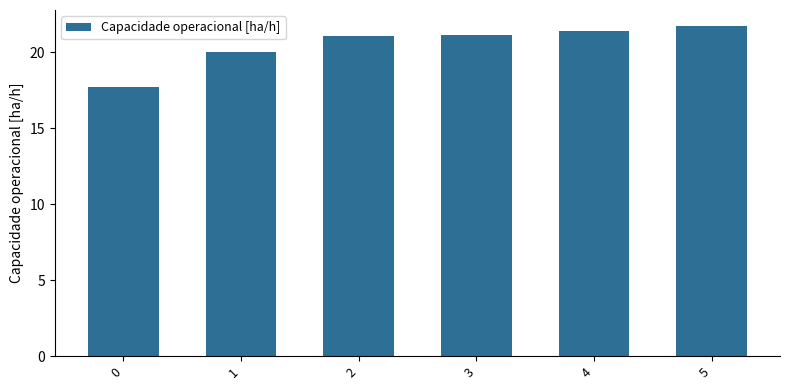

Reading left to right, list all the values displayed in this chart.

17.7	20.0	21.1	21.1	21.4	21.7